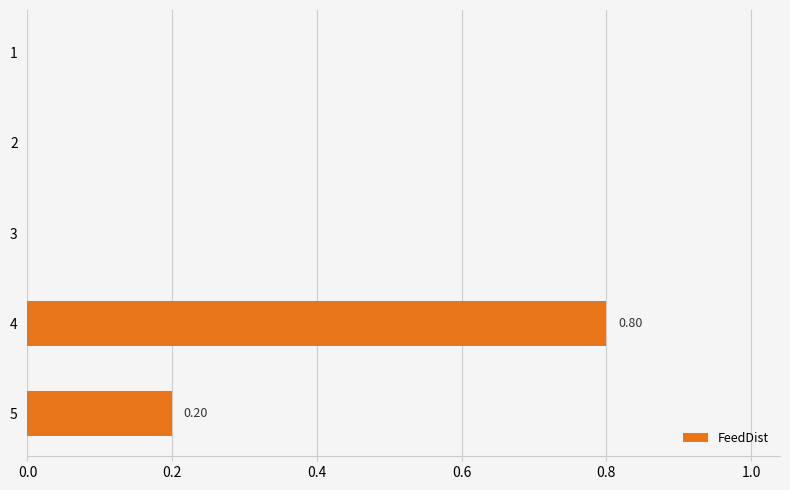

What is the sum of all values?

1.0